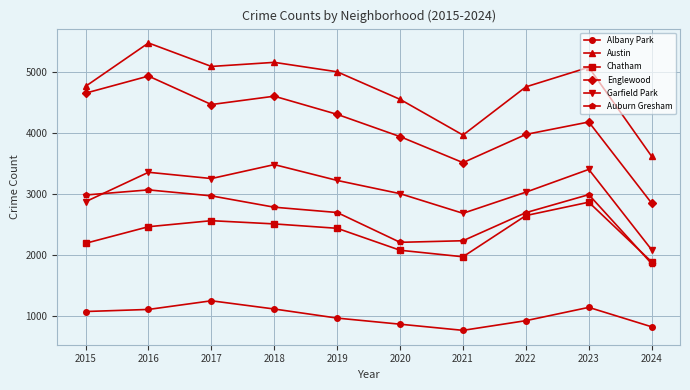

What is the value of the Austin point at the 1st from the left?

4770